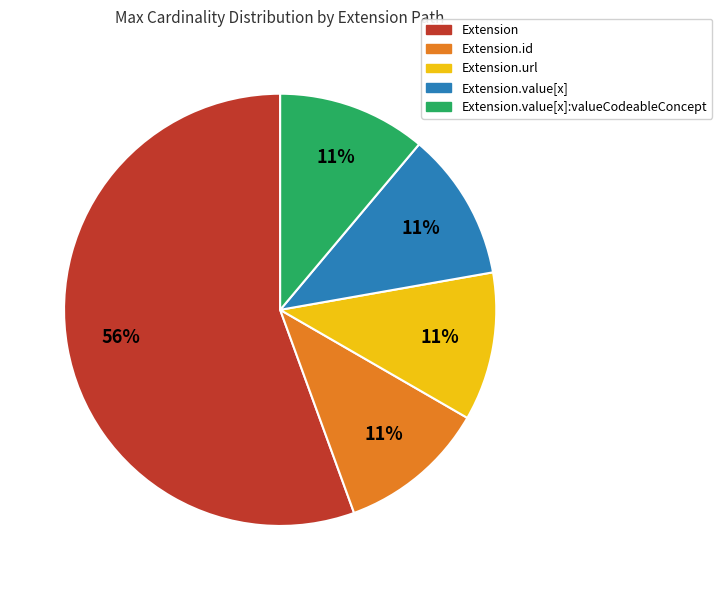

Is there any slice that represents more than half of the pie?

Yes